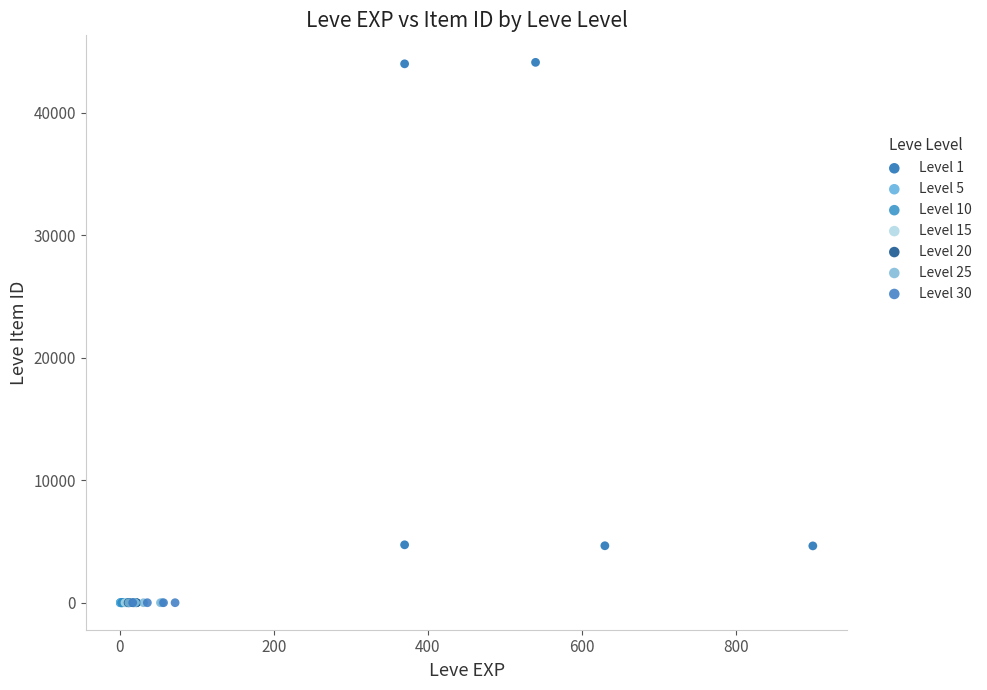

Which series contains the highest Y value?

Level 1